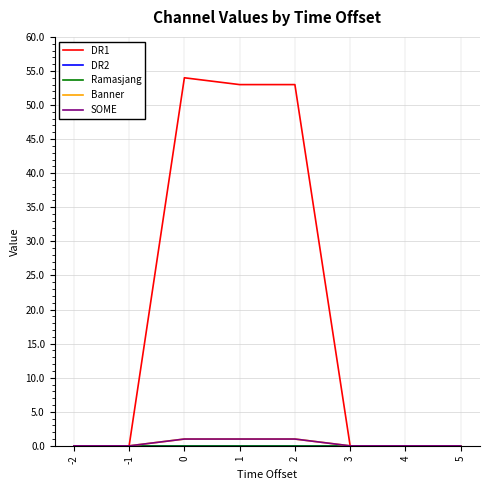

Between -1 and 0, which series saw the biggest shift?

DR1